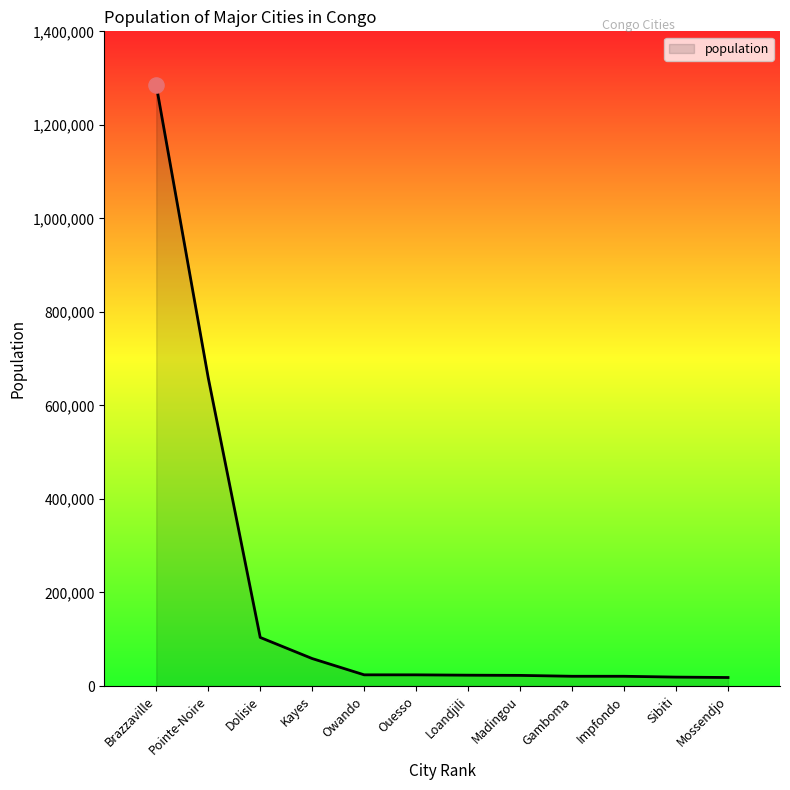

Approximately how many times larger is the value at Kayes compared to Mossendjo?

3.2